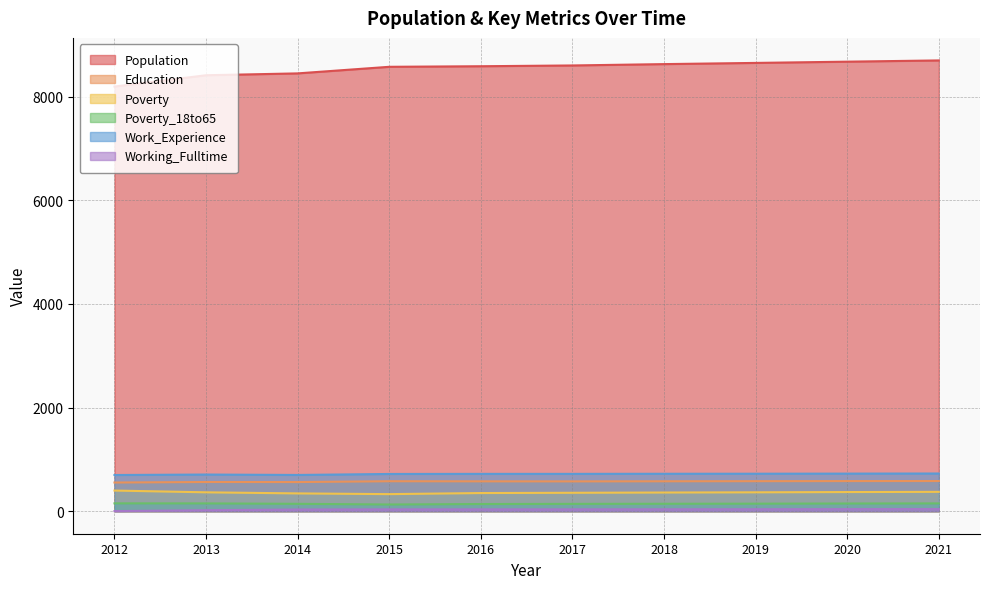

What is the minimum value shown in the chart?

2